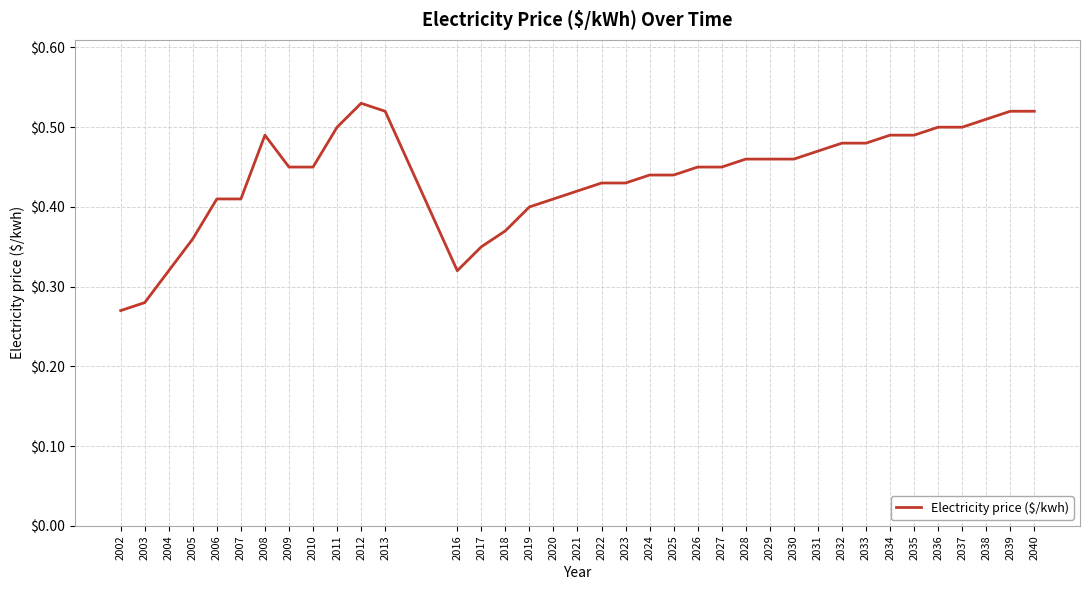

Is it true that the value at 2013 is 0.5?

True